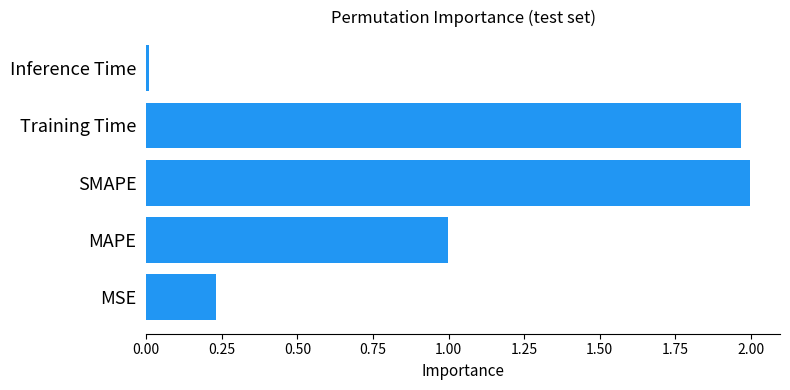

What is the change in value from MAPE to Training Time?

+1.0